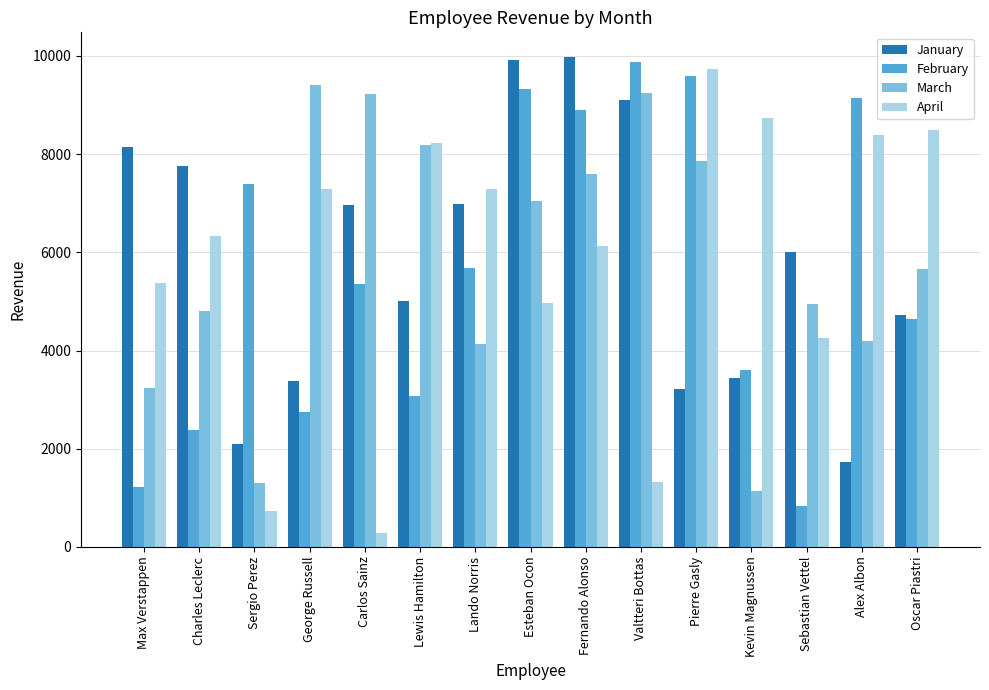

What position from the right is Fernando Alonso?

7